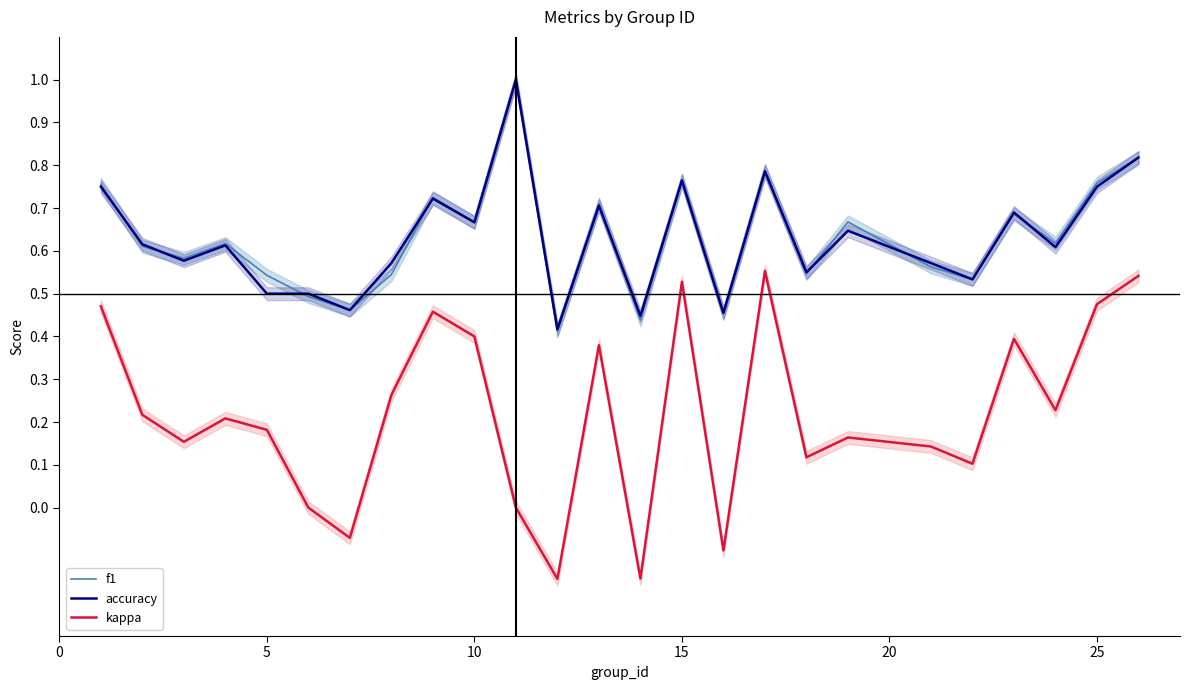

How many negative values does the kappa series have?

4